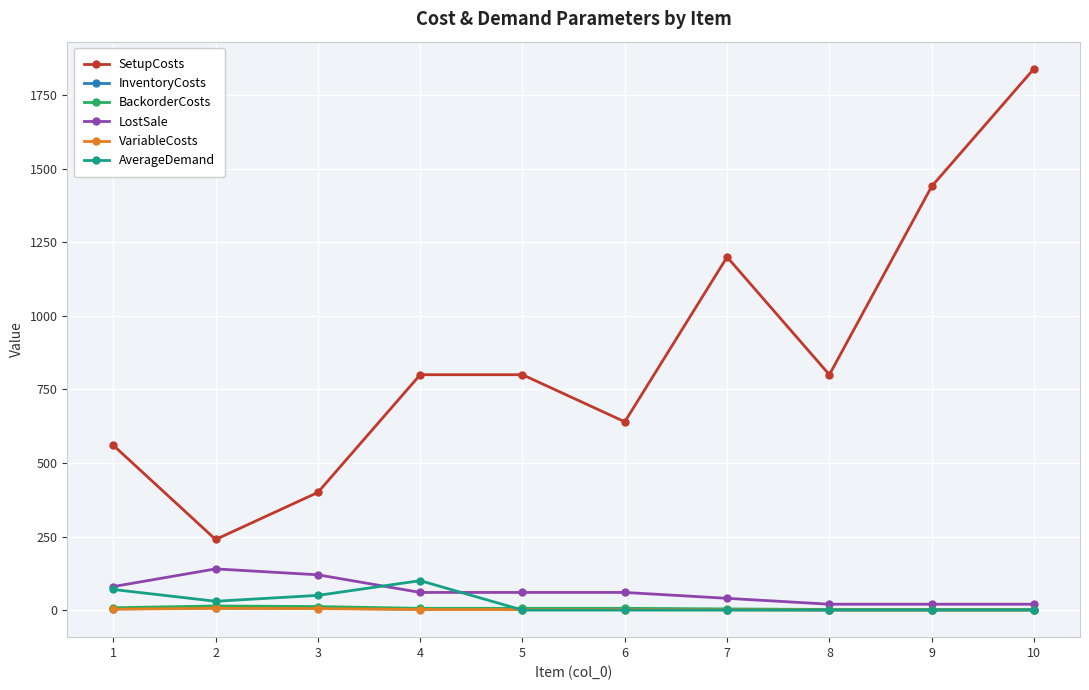

Is the value of BackorderCosts at 6 greater than the value of SetupCosts at 4?

No